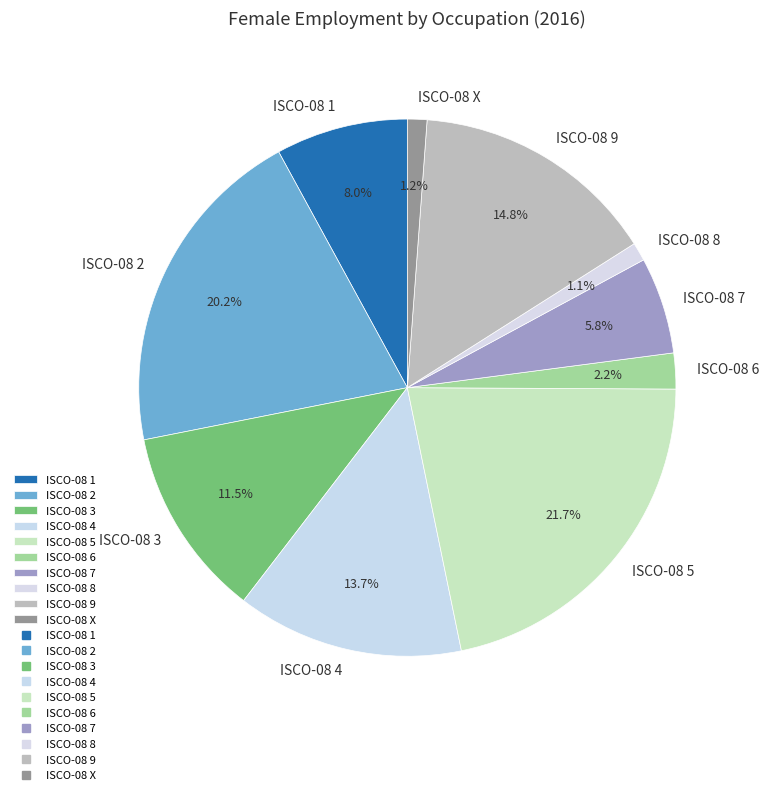

Which slice is the largest?

ISCO-08 5